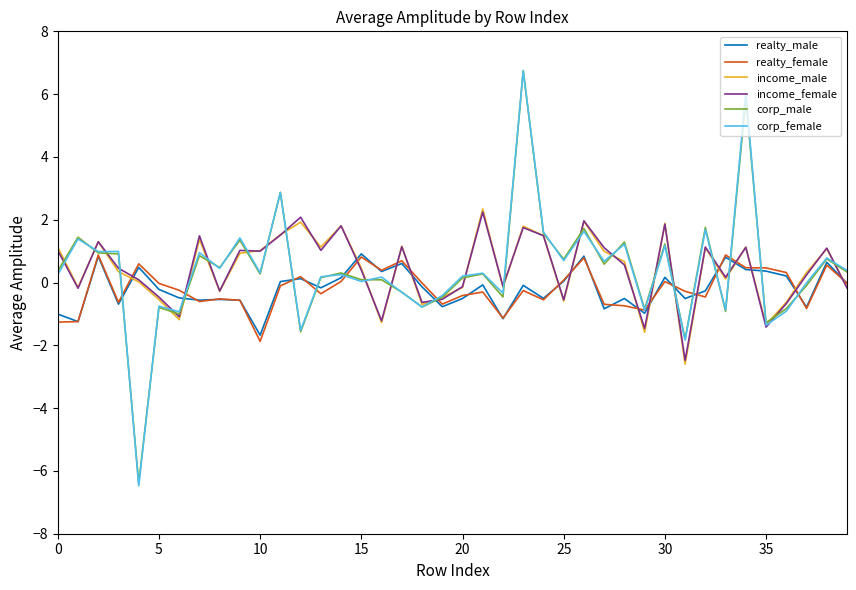

How many lines are shown in the chart?

6